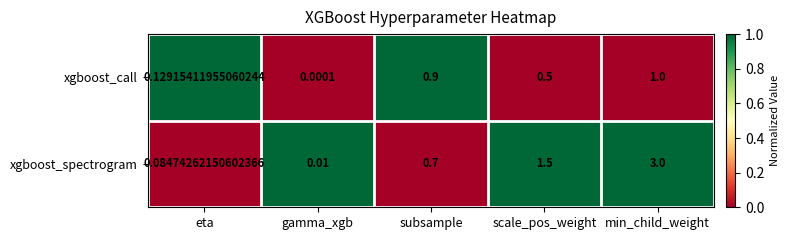

At which label is xgboost_call closest to 0?

gamma_xgb